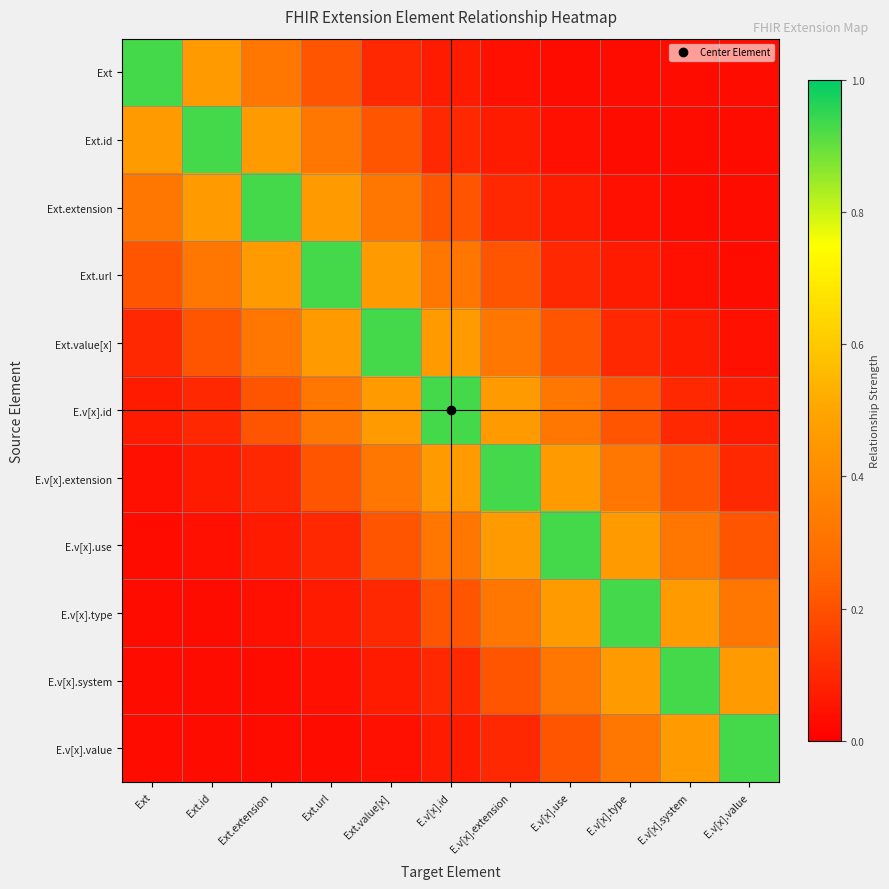

Reading right to left, extract all data points from this chart.

Ext: E.v[x].value=0.0	E.v[x].system=0.0	E.v[x].type=0.0	E.v[x].use=0.0	E.v[x].extension=0.0	E.v[x].id=0.1	Ext.value[x]=0.1	Ext.url=0.2	Ext.extension=0.3	Ext.id=0.5	Ext=0.9
Ext.id: E.v[x].value=0.0	E.v[x].system=0.0	E.v[x].type=0.0	E.v[x].use=0.0	E.v[x].extension=0.1	E.v[x].id=0.1	Ext.value[x]=0.2	Ext.url=0.3	Ext.extension=0.5	Ext.id=0.9	Ext=0.5
Ext.extension: E.v[x].value=0.0	E.v[x].system=0.0	E.v[x].type=0.0	E.v[x].use=0.1	E.v[x].extension=0.1	E.v[x].id=0.2	Ext.value[x]=0.3	Ext.url=0.5	Ext.extension=0.9	Ext.id=0.5	Ext=0.3
Ext.url: E.v[x].value=0.0	E.v[x].system=0.0	E.v[x].type=0.1	E.v[x].use=0.1	E.v[x].extension=0.2	E.v[x].id=0.3	Ext.value[x]=0.5	Ext.url=0.9	Ext.extension=0.5	Ext.id=0.3	Ext=0.2
Ext.value[x]: E.v[x].value=0.0	E.v[x].system=0.1	E.v[x].type=0.1	E.v[x].use=0.2	E.v[x].extension=0.3	E.v[x].id=0.5	Ext.value[x]=0.9	Ext.url=0.5	Ext.extension=0.3	Ext.id=0.2	Ext=0.1
E.v[x].id: E.v[x].value=0.1	E.v[x].system=0.1	E.v[x].type=0.2	E.v[x].use=0.3	E.v[x].extension=0.5	E.v[x].id=0.9	Ext.value[x]=0.5	Ext.url=0.3	Ext.extension=0.2	Ext.id=0.1	Ext=0.1
E.v[x].extension: E.v[x].value=0.1	E.v[x].system=0.2	E.v[x].type=0.3	E.v[x].use=0.5	E.v[x].extension=0.9	E.v[x].id=0.5	Ext.value[x]=0.3	Ext.url=0.2	Ext.extension=0.1	Ext.id=0.1	Ext=0.0
E.v[x].use: E.v[x].value=0.2	E.v[x].system=0.3	E.v[x].type=0.5	E.v[x].use=0.9	E.v[x].extension=0.5	E.v[x].id=0.3	Ext.value[x]=0.2	Ext.url=0.1	Ext.extension=0.1	Ext.id=0.0	Ext=0.0
E.v[x].type: E.v[x].value=0.3	E.v[x].system=0.5	E.v[x].type=0.9	E.v[x].use=0.5	E.v[x].extension=0.3	E.v[x].id=0.2	Ext.value[x]=0.1	Ext.url=0.1	Ext.extension=0.0	Ext.id=0.0	Ext=0.0
E.v[x].system: E.v[x].value=0.5	E.v[x].system=0.9	E.v[x].type=0.5	E.v[x].use=0.3	E.v[x].extension=0.2	E.v[x].id=0.1	Ext.value[x]=0.1	Ext.url=0.0	Ext.extension=0.0	Ext.id=0.0	Ext=0.0
E.v[x].value: E.v[x].value=0.9	E.v[x].system=0.5	E.v[x].type=0.3	E.v[x].use=0.2	E.v[x].extension=0.1	E.v[x].id=0.1	Ext.value[x]=0.0	Ext.url=0.0	Ext.extension=0.0	Ext.id=0.0	Ext=0.0